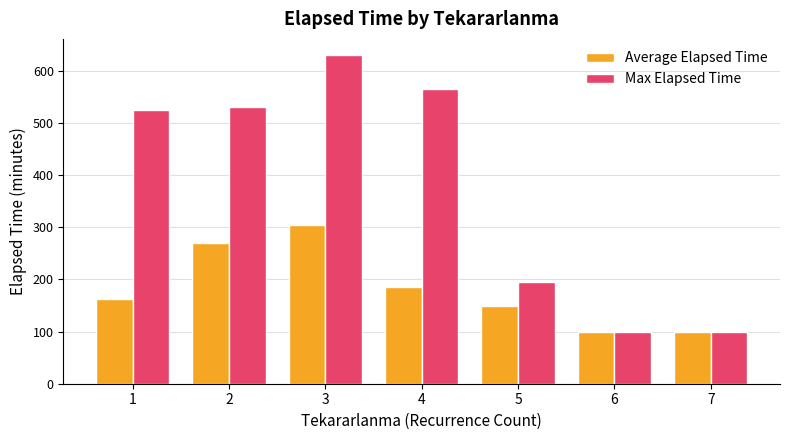

Reading right to left, transcribe all the data shown in this chart.

Average Elapsed Time: 7=100.0	6=100.0	5=150.0	4=185.0	3=304.0	2=270.0	1=162.1
Max Elapsed Time: 7=100.0	6=100.0	5=195.0	4=565.0	3=630.0	2=530.0	1=525.0